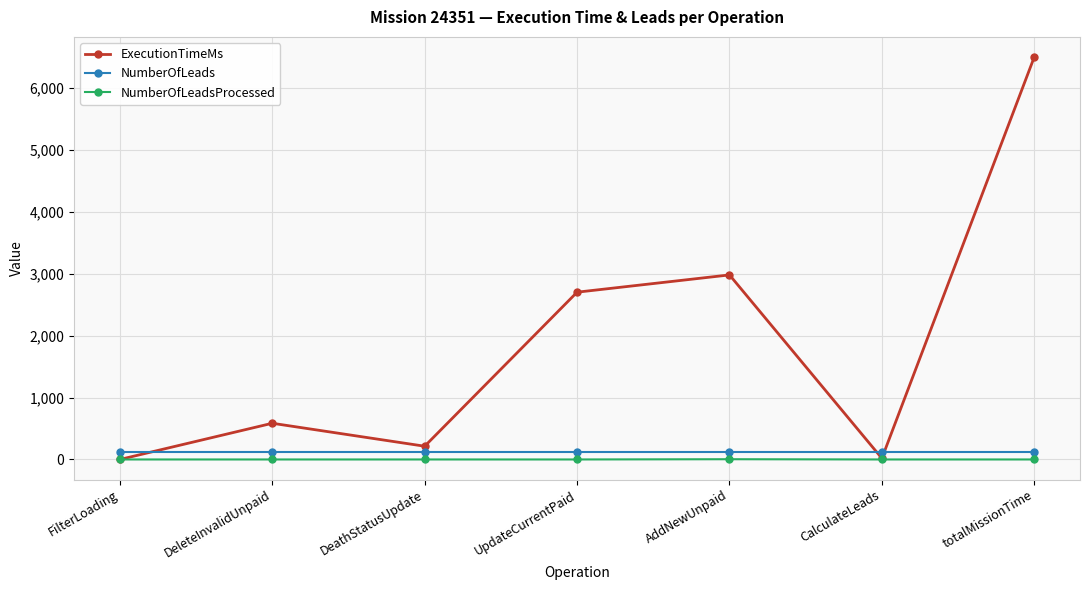

At which category does ExecutionTimeMs reach its first local peak?

DeleteInvalidUnpaid